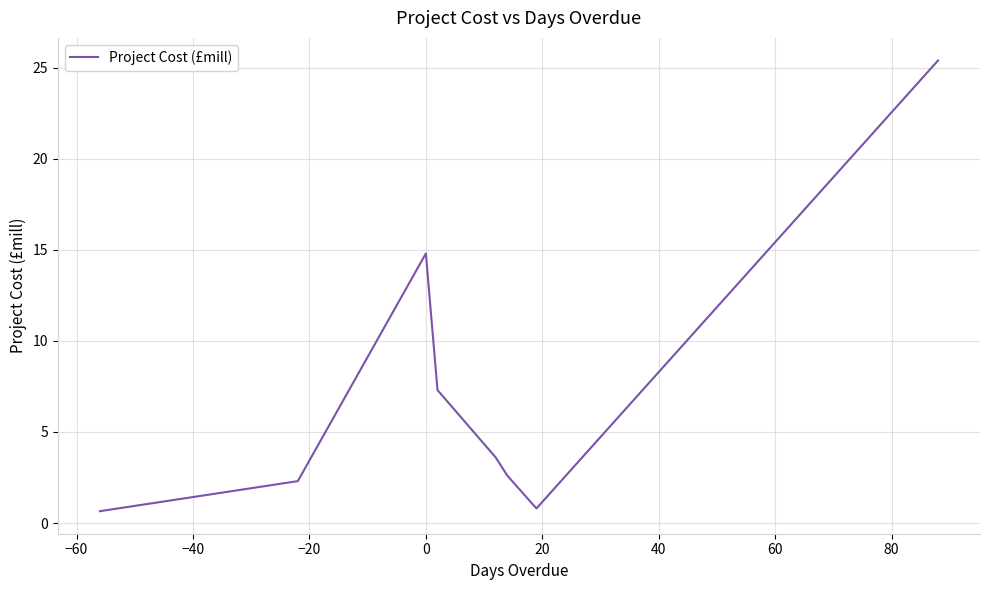

True or false: the data has more than 2 interior local peaks.

False